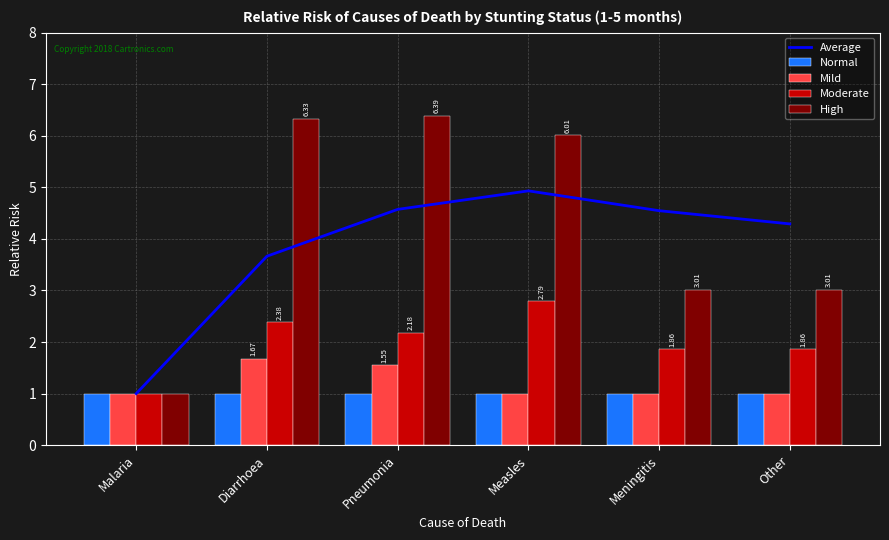

What is the sum of the Average values at Malaria and Other?

5.3